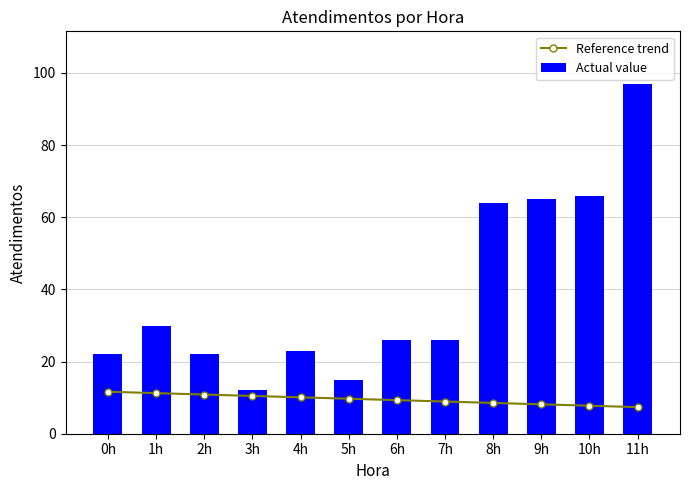

What is the label of the 1st bar from the left?

0h